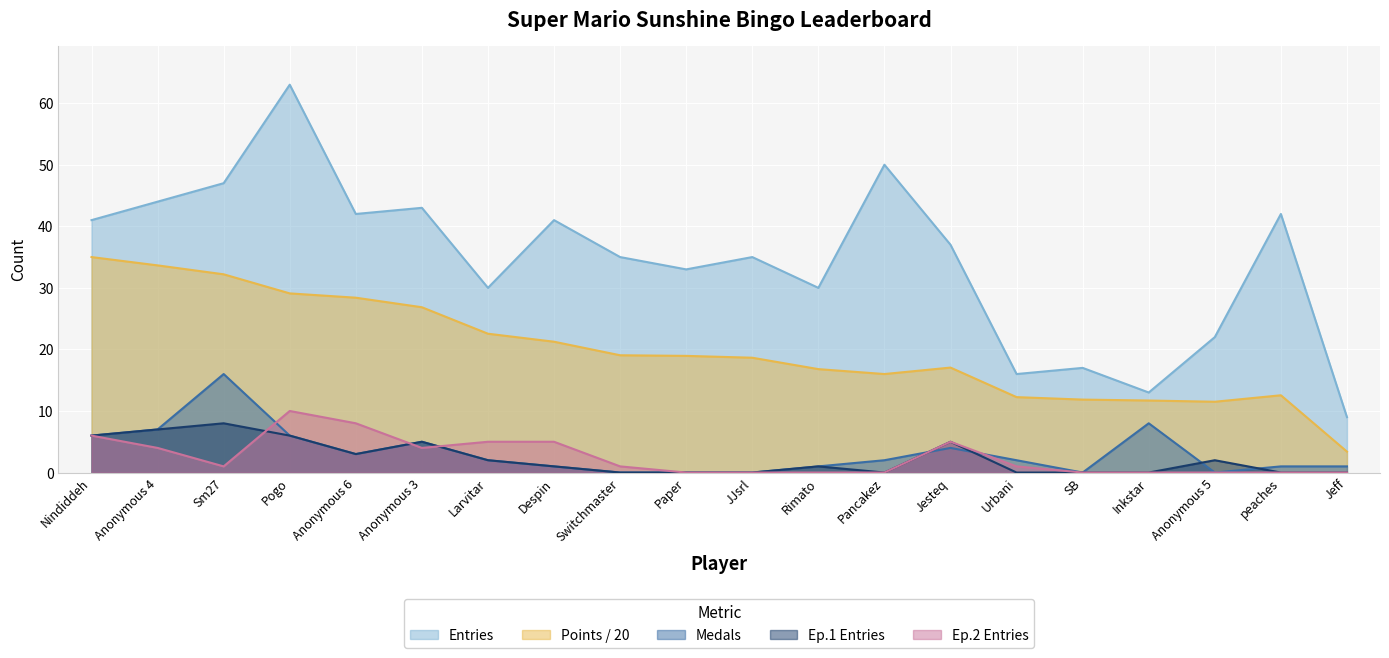

What is the label of the 9th point from the right?

Rimato